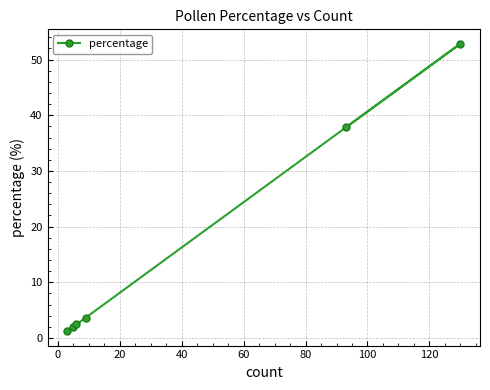

Reading right to left, what are all the values shown in this chart?

52.8	37.8	3.7	2.4	2.0	1.2